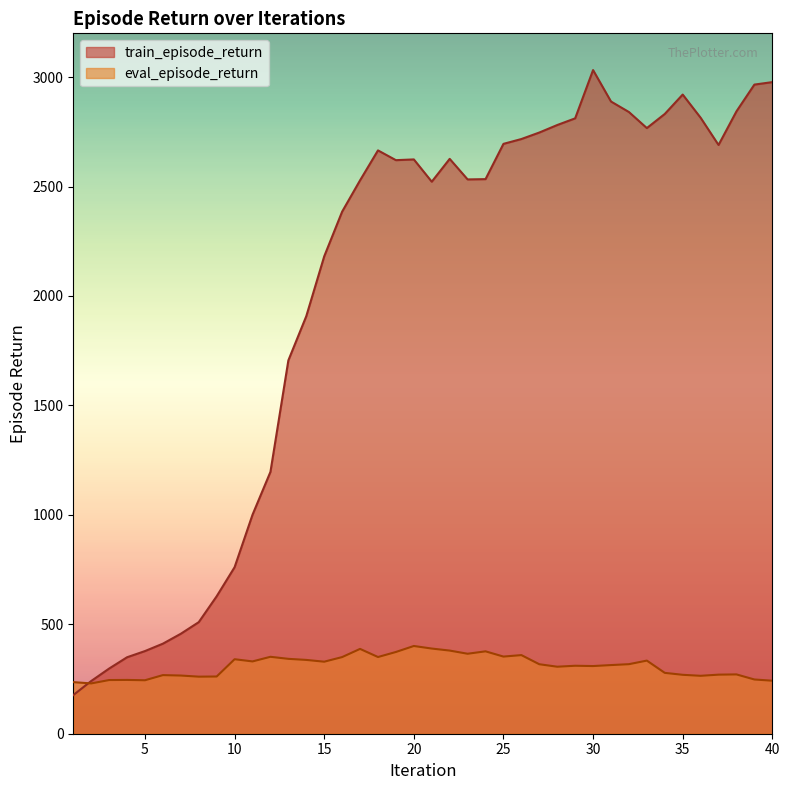

Does the chart have visible grid lines?

No